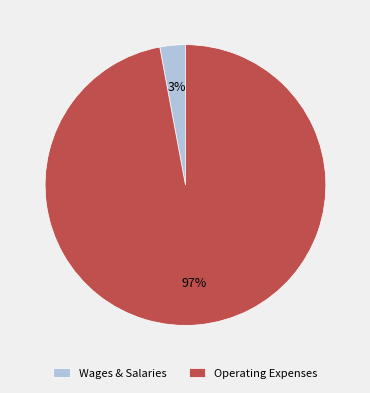

What percentage is the Operating Expenses slice, to the nearest percent?

97%